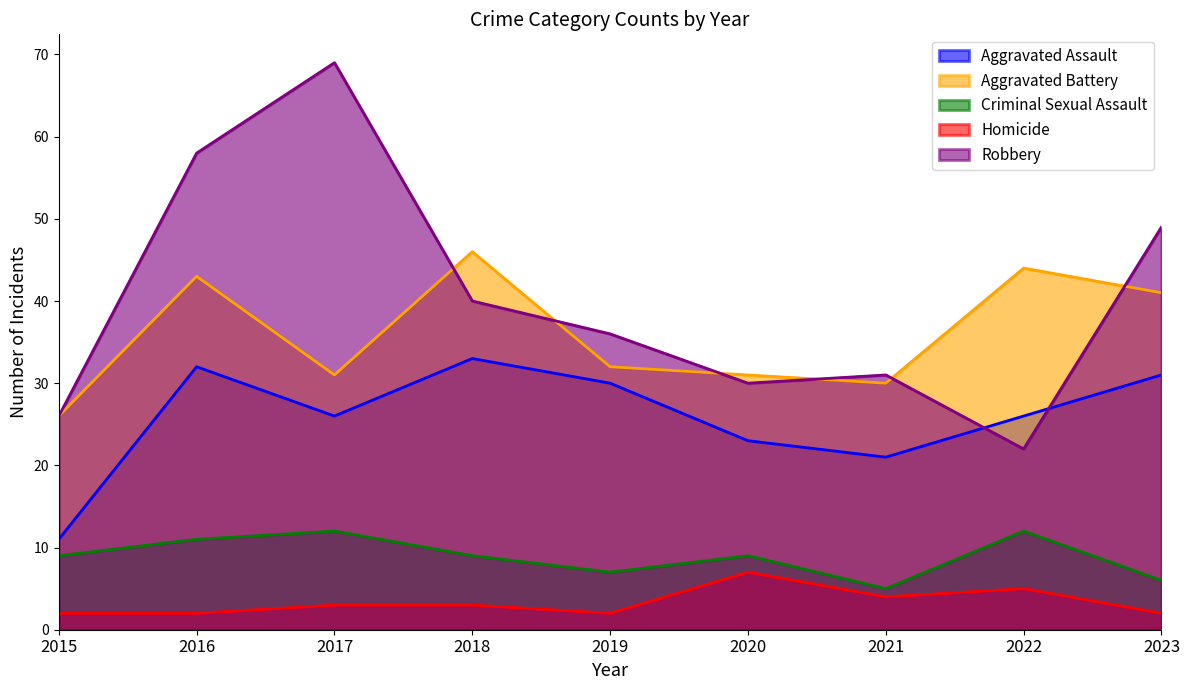

Is the value of Homicide at 2023 greater than the value of Aggravated Assault at 2021?

No